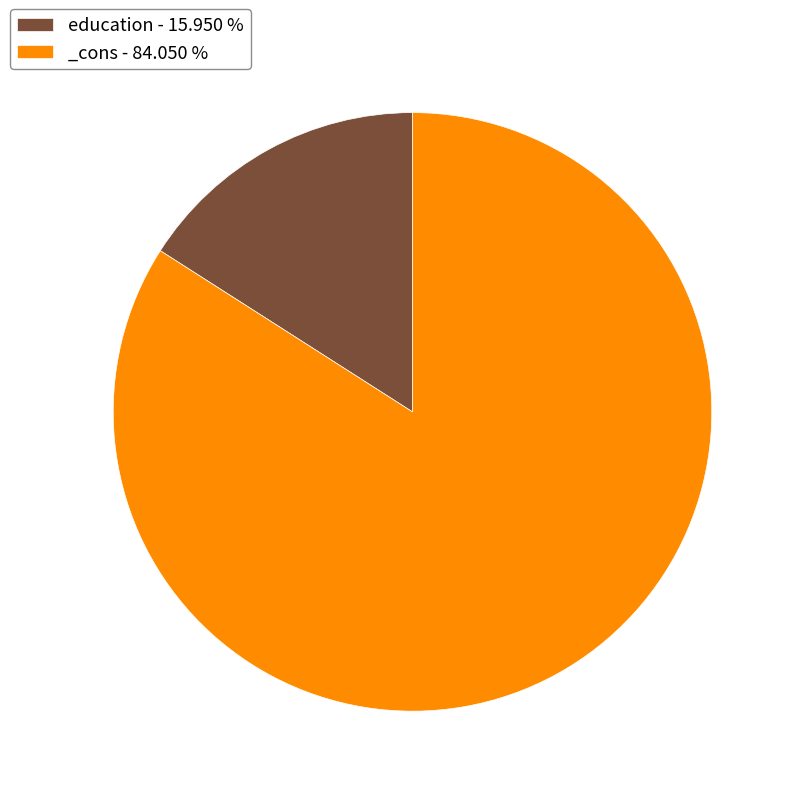

Is it true that _cons is 94% of the pie?

False